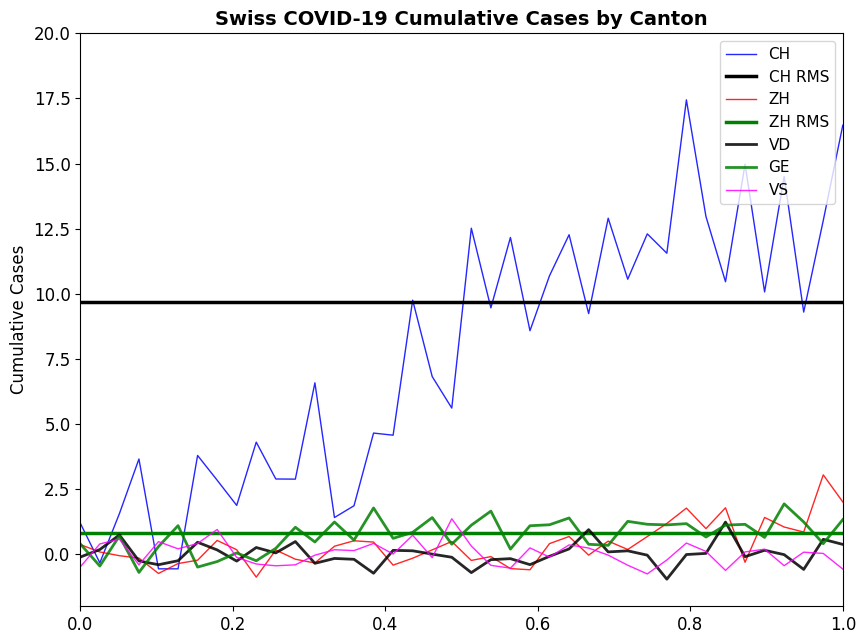

How many lines are shown in the chart?

7